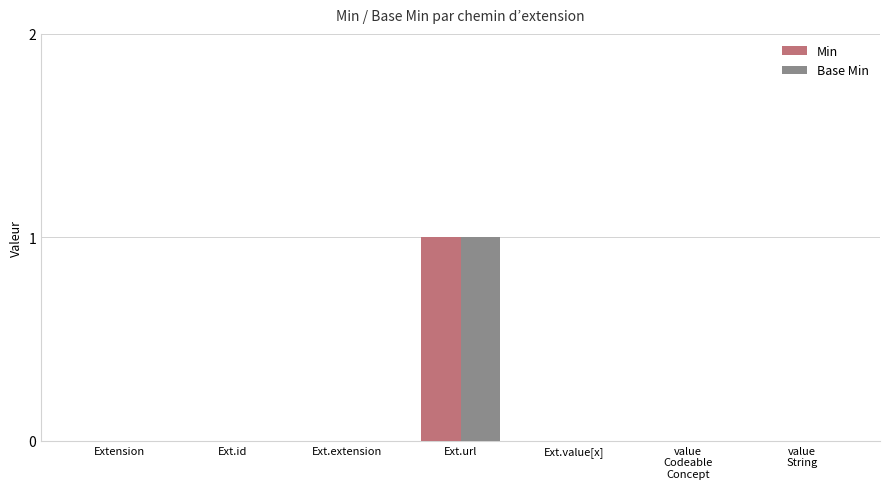

What are all the series names shown in the legend?

Min, Base Min